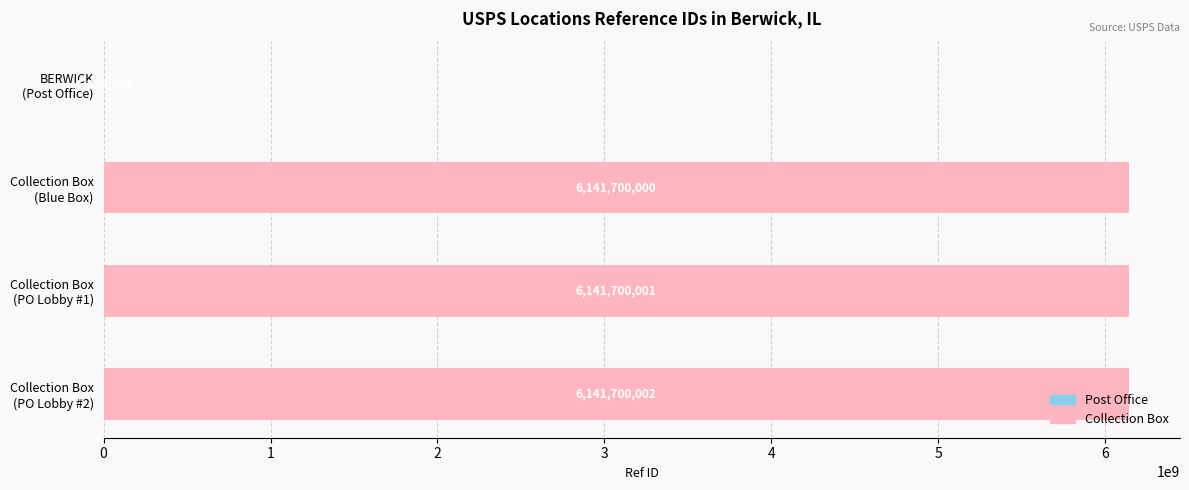

What is the maximum value shown in the chart?

6141700002